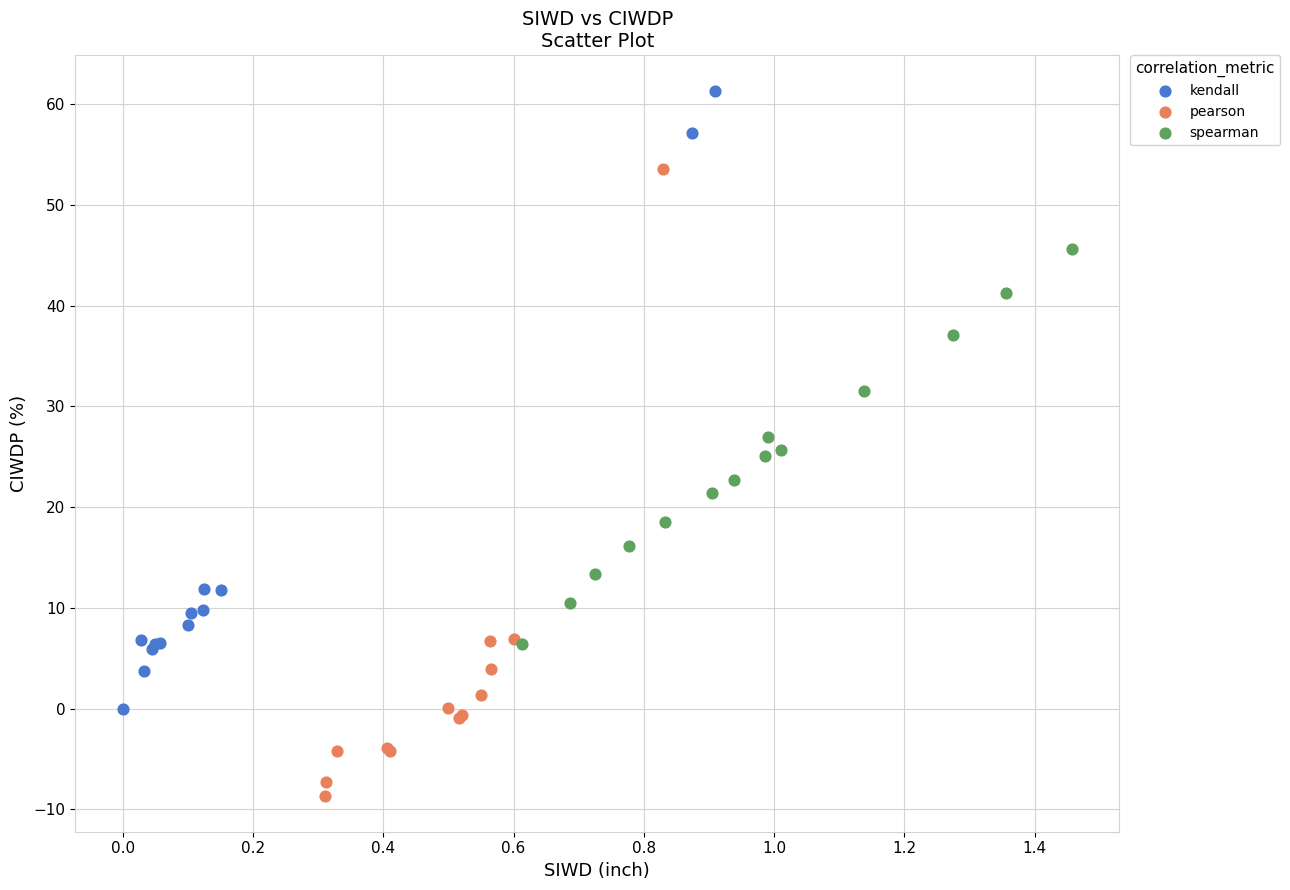

Which series contains the highest Y value?

kendall